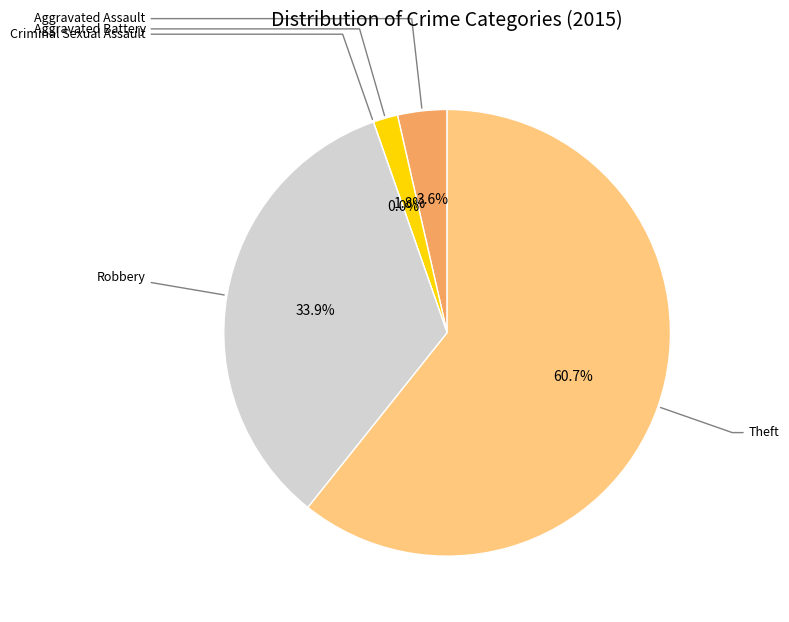

What is the largest slice in the pie chart?

Theft